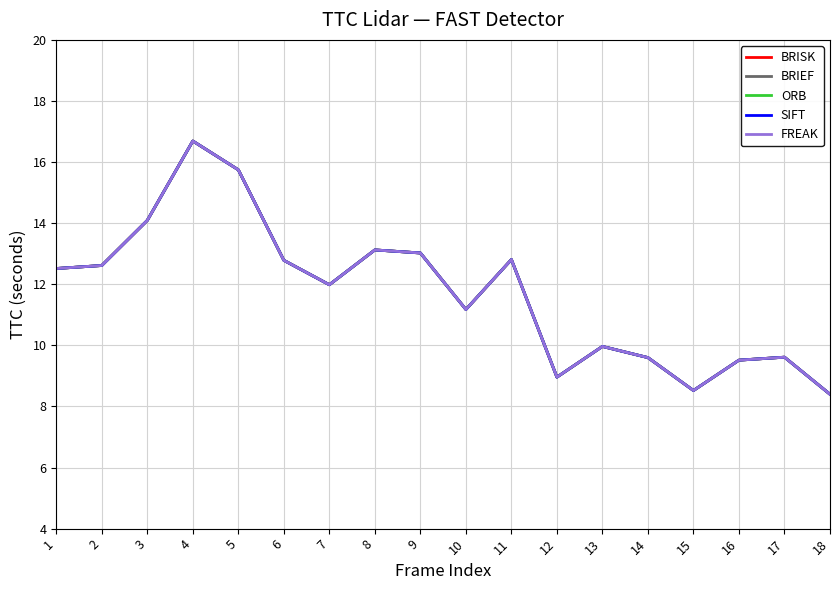

True or false: SIFT and BRIEF intersect in this chart.

False